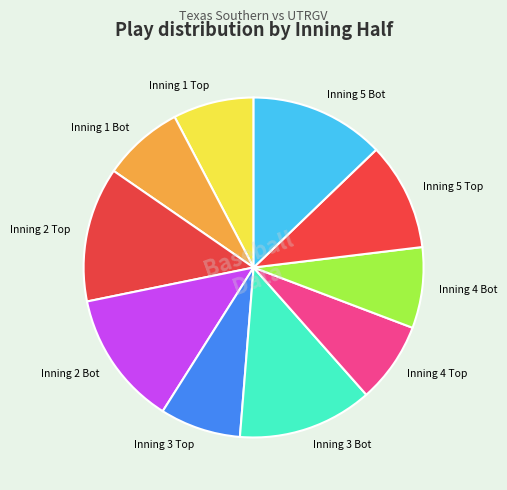

Approximately how many times larger is the value at Inning 3 Bot compared to Inning 4 Bot?

1.7